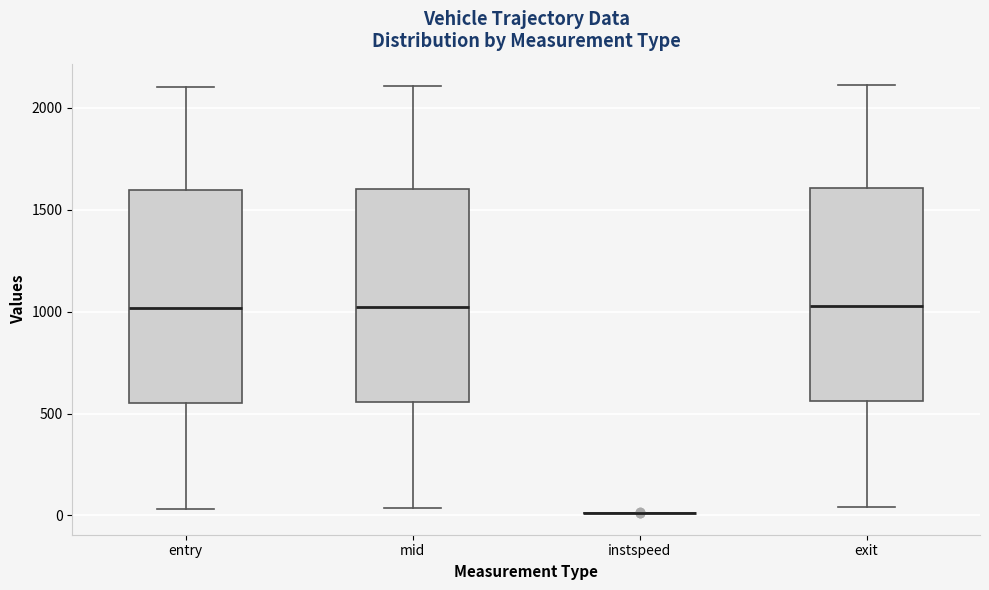

Reading left to right, read every box against the y-axis: the position of its median line, the range the box covers, and the ends of its whiskers. The values are not printed on the chart, so give them approximately, as read against the axis.

entry: median 1000, box 550 to 1600, whiskers 50 to 2100
mid: median 1000, box 550 to 1600, whiskers 50 to 2100
instspeed: box collapsed to a line at 0, whiskers 0 to 0
exit: median 1050, box 550 to 1600, whiskers 50 to 2100